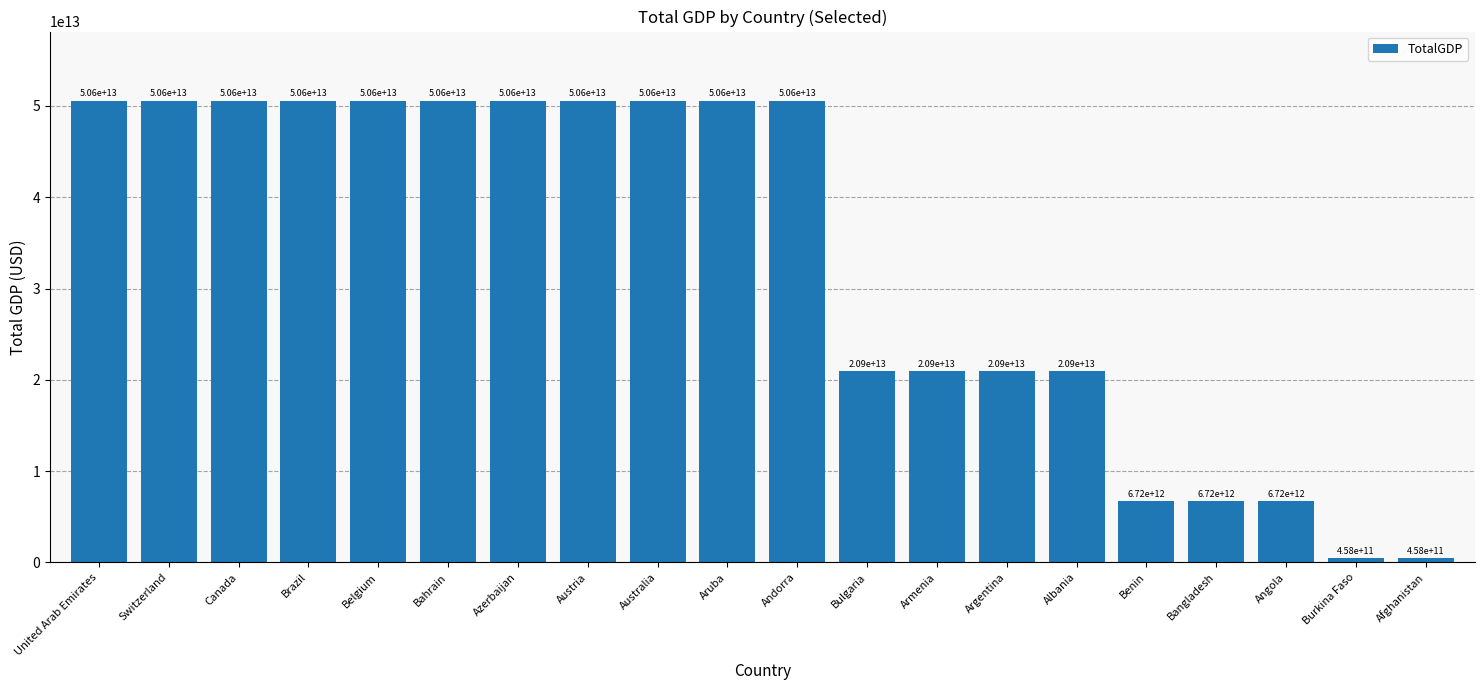

True or false: the data shows 74911416189219.1 at Canada.

False